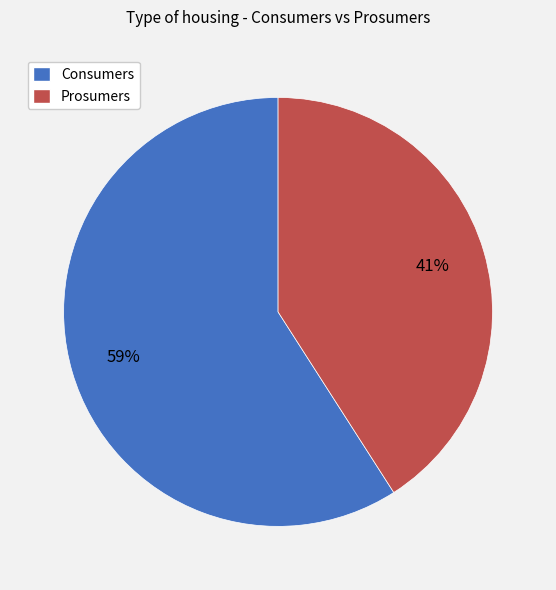

What is the smallest slice in the pie chart?

Prosumers